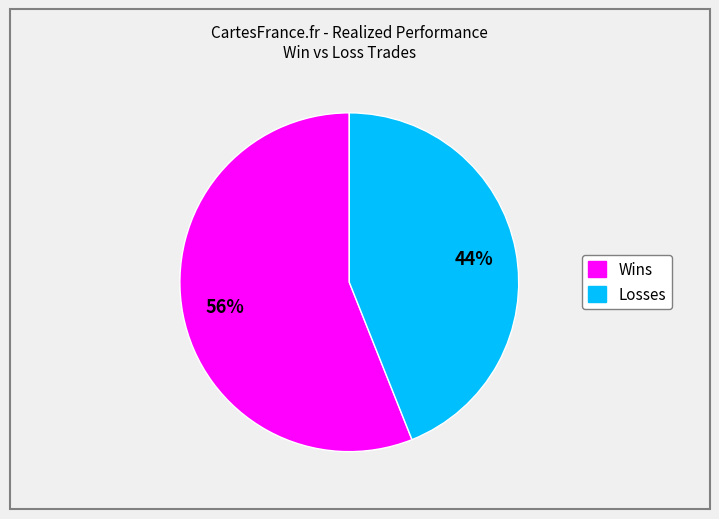

To the nearest percent, what is the average slice percentage?

50%